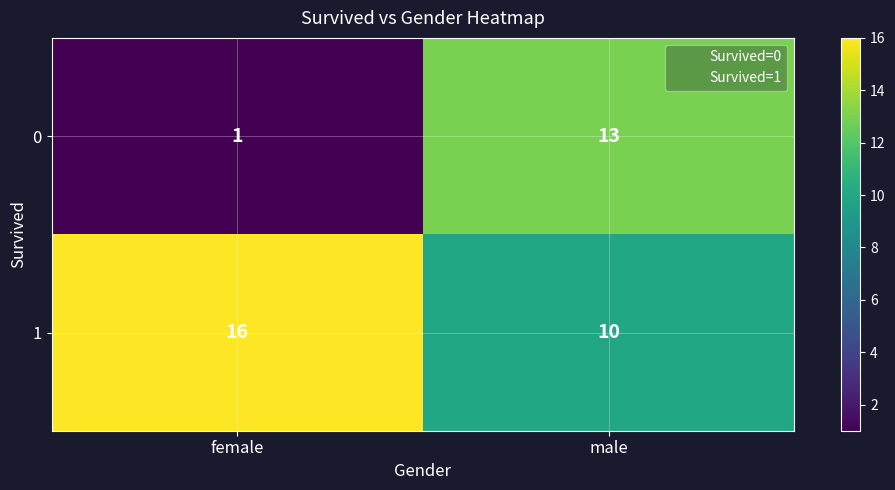

At female, list the series in order from smallest to largest.

0, 1